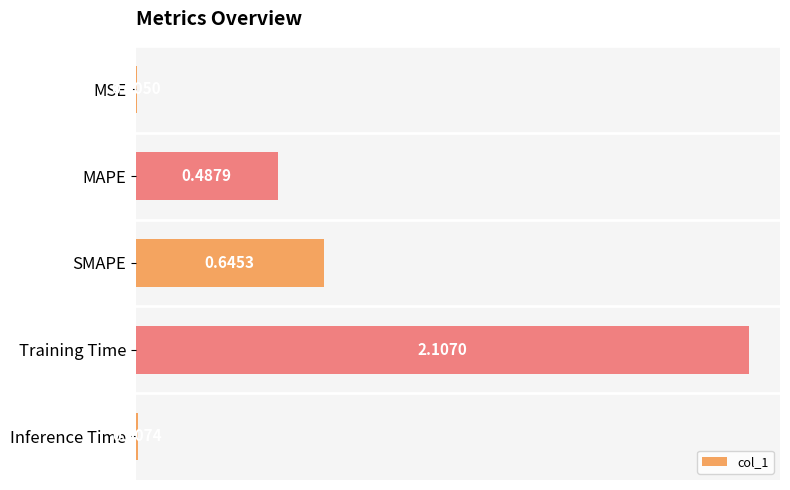

What is the sum of all values?

3.3